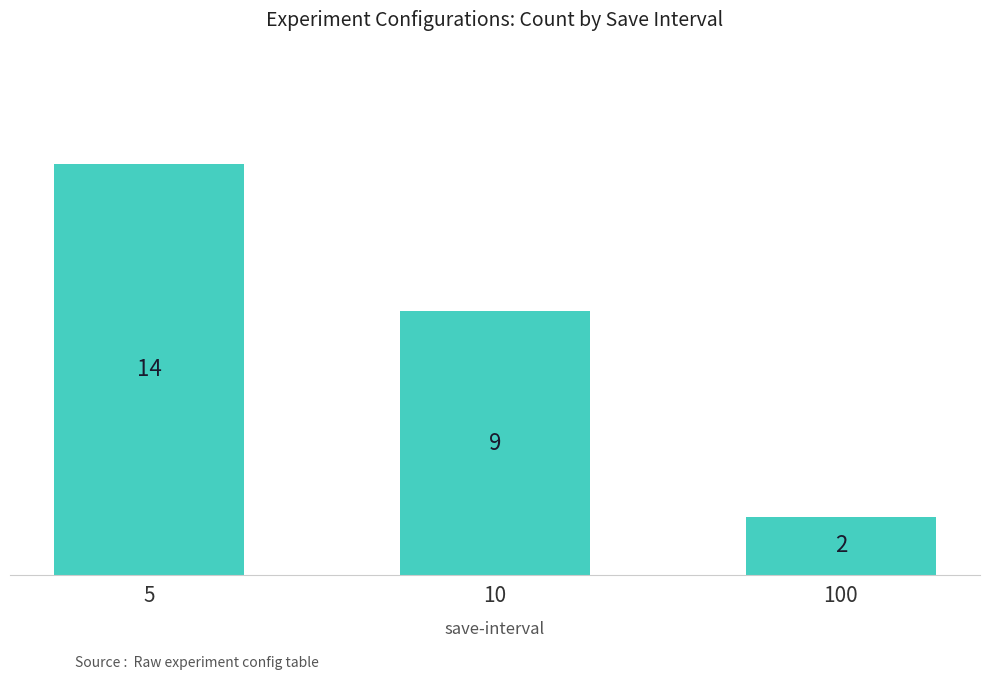

True or false: the data shows 3 at 100.

False